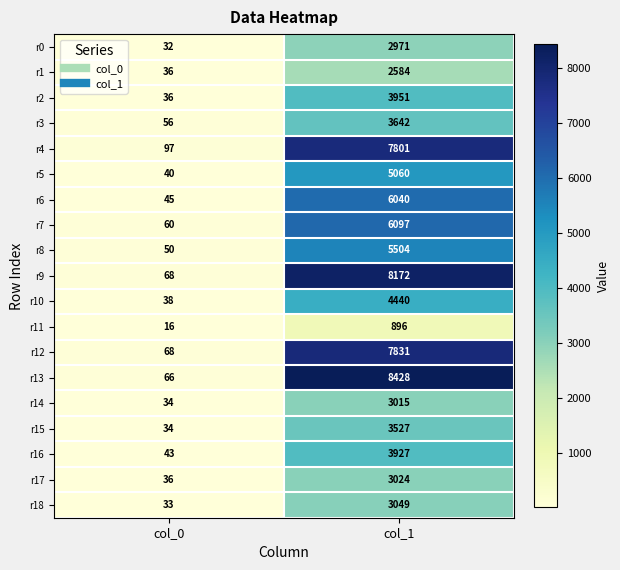

Read the r4 value at col_0, to the nearest 50.

100